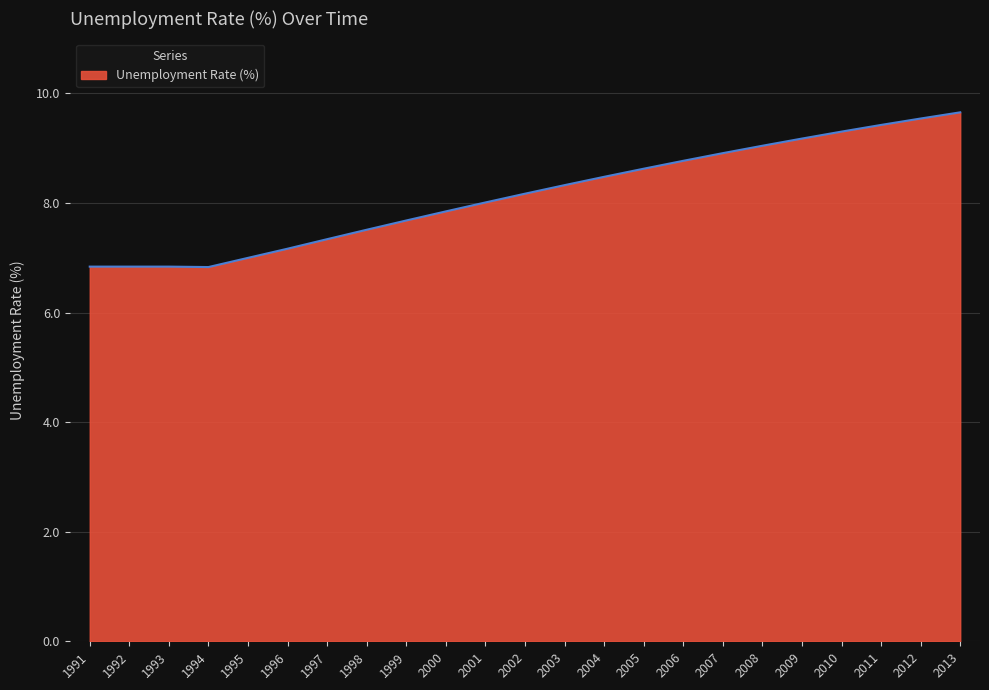

What is the difference between the maximum and minimum values?

2.8